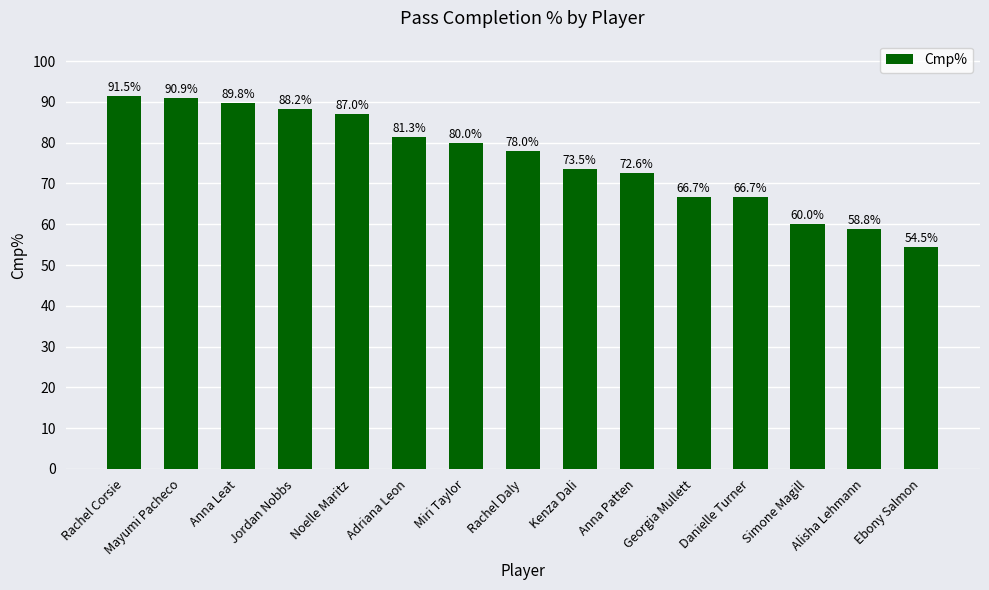

What is the change in value from Simone Magill to Alisha Lehmann?

-1.2